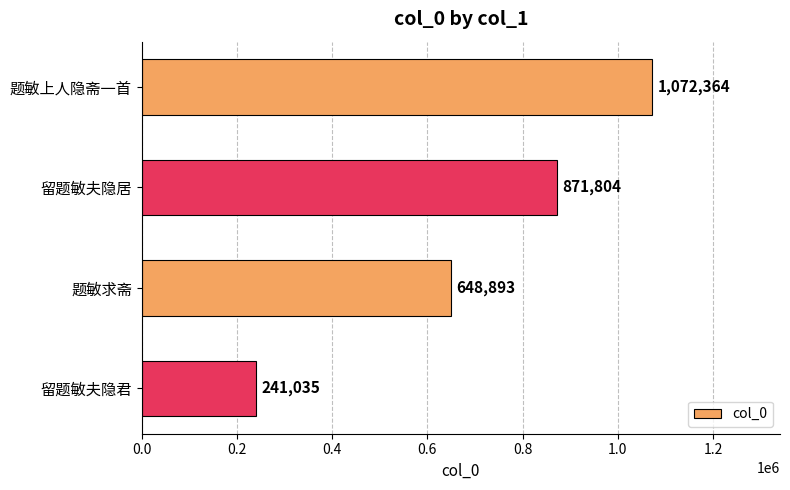

What is the greatest value displayed?

1072364